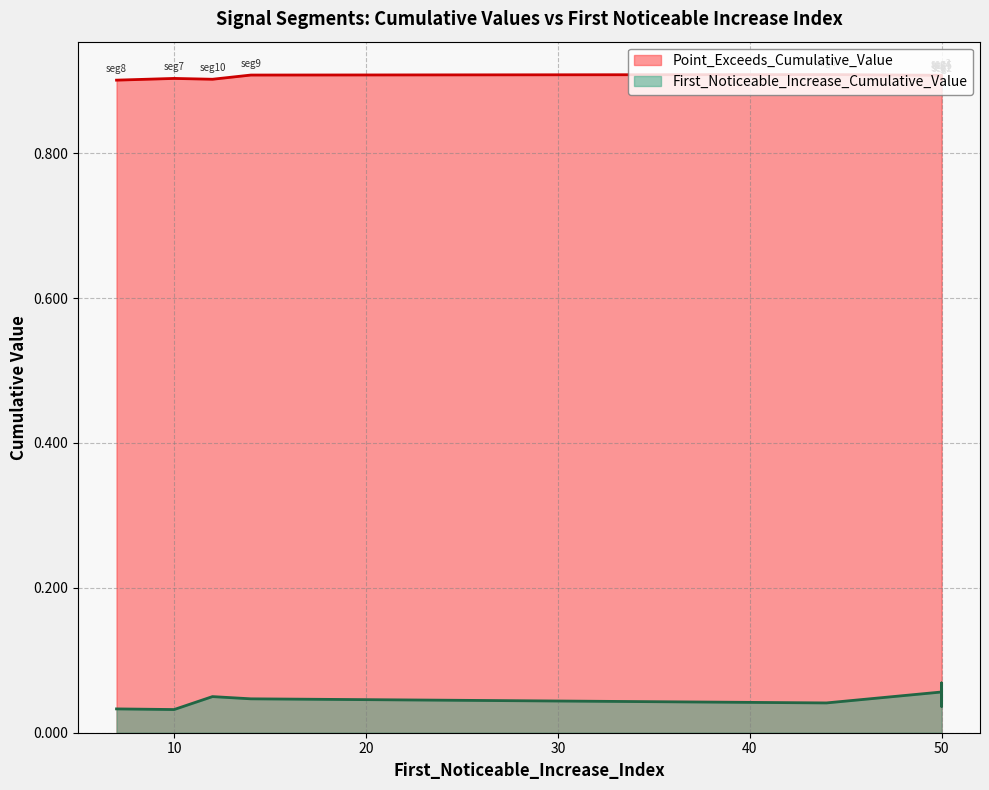

True or false: Point_Exceeds_Cumulative_Value and First_Noticeable_Increase_Cumulative_Value cross at least once.

False